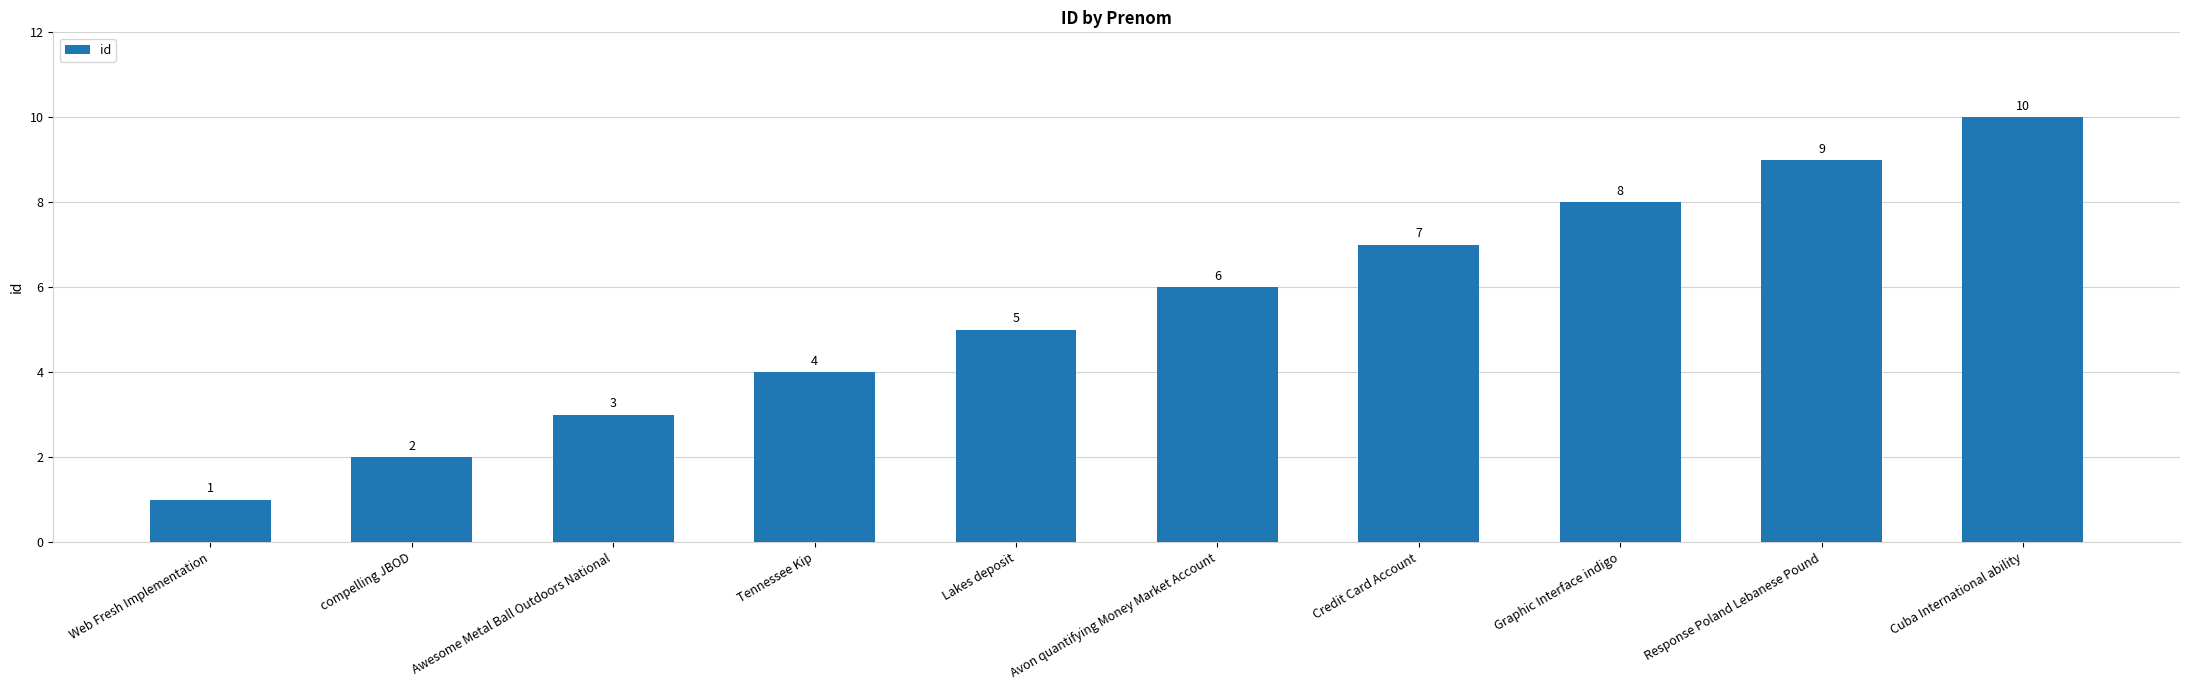

Between Web Fresh Implementation and Tennessee Kip, which is larger?

Tennessee Kip